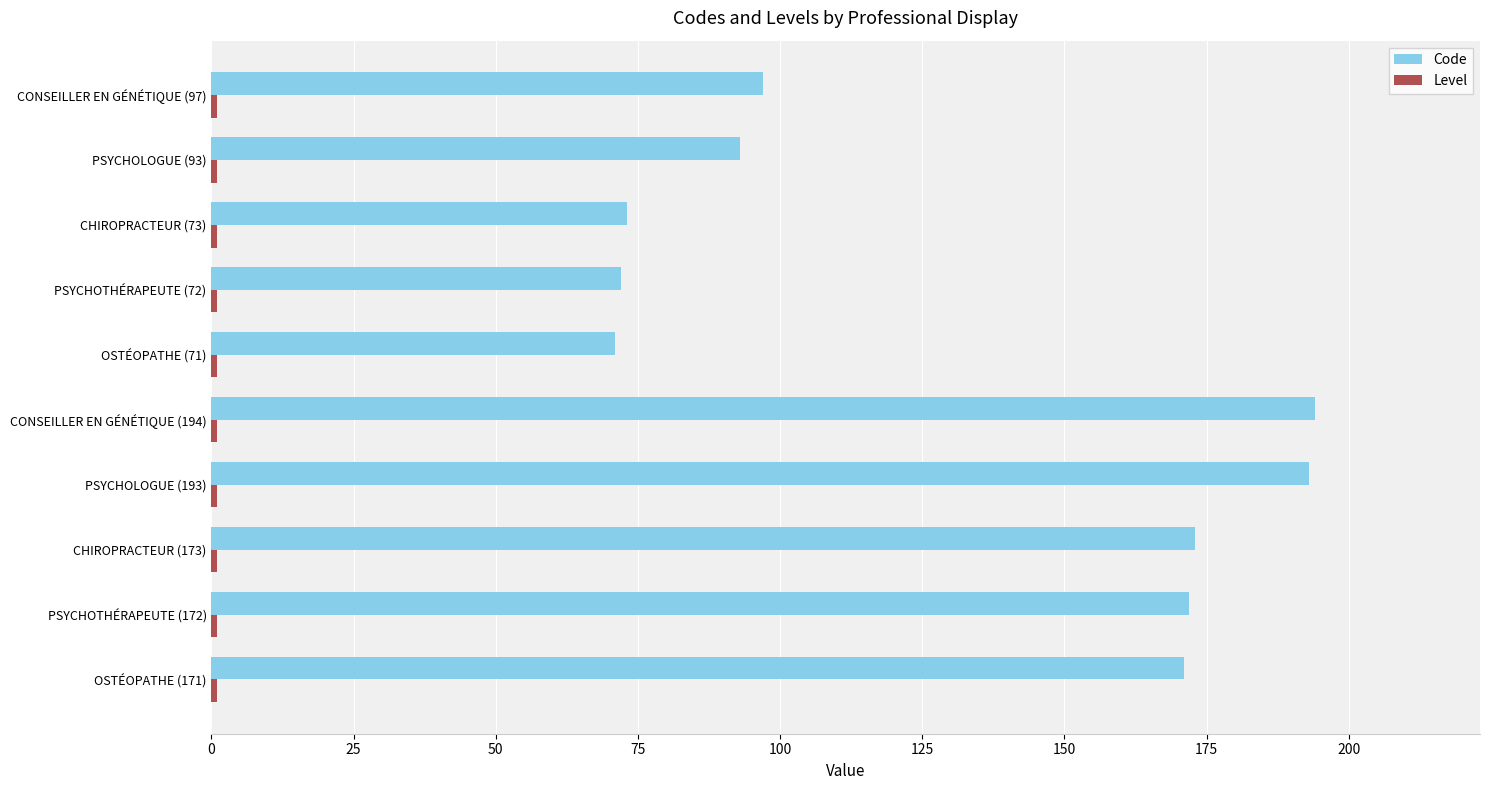

Is it true that Code equals 93 at PSYCHOLOGUE (93)?

True